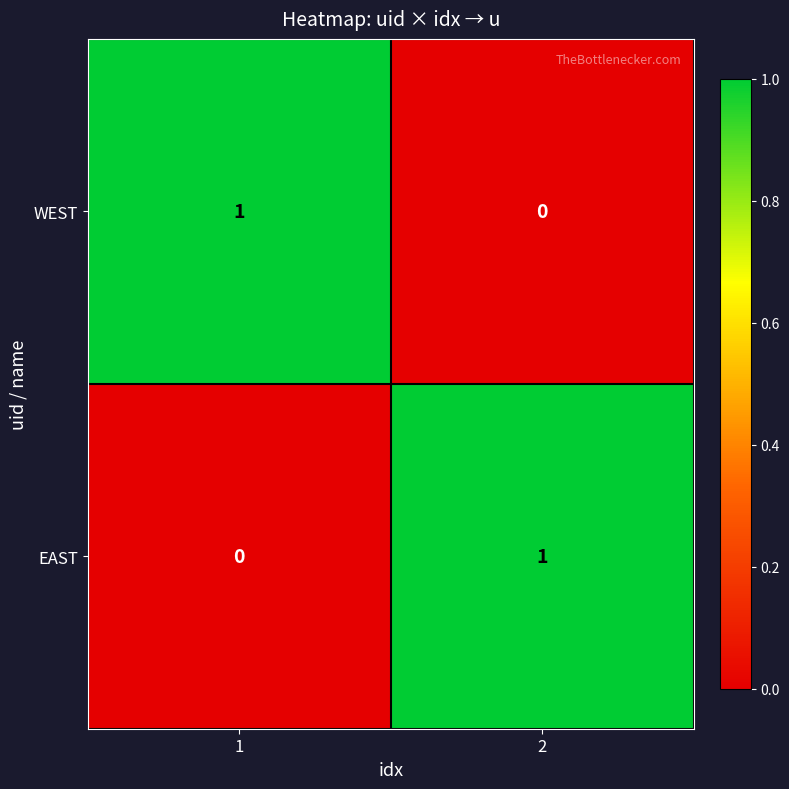

Reading left to right, list all the values displayed in this chart.

WEST: 1	0
EAST: 0	1